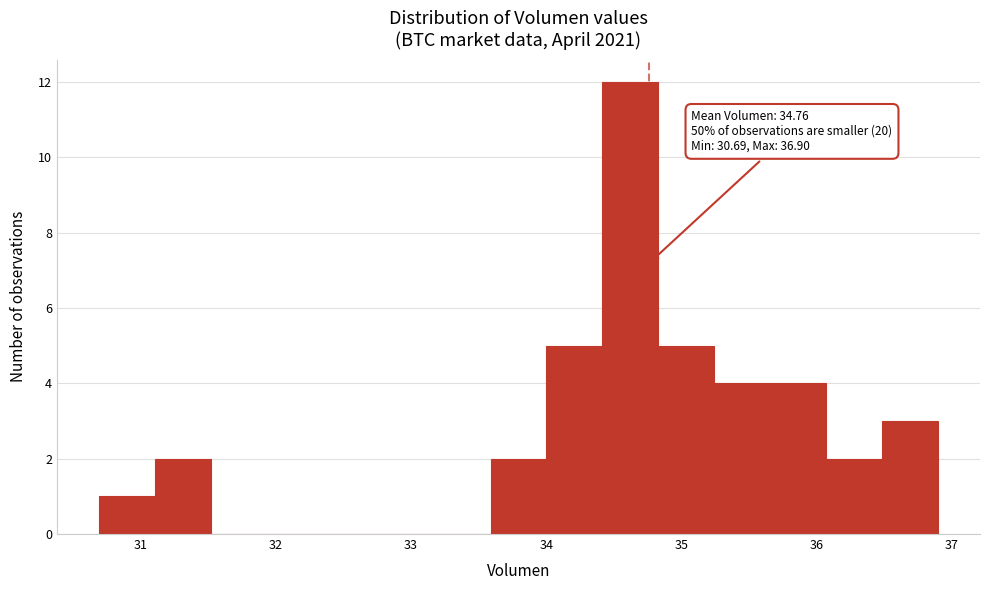

Over which range of the x-axis is the bar tallest?

34.4 to 34.8